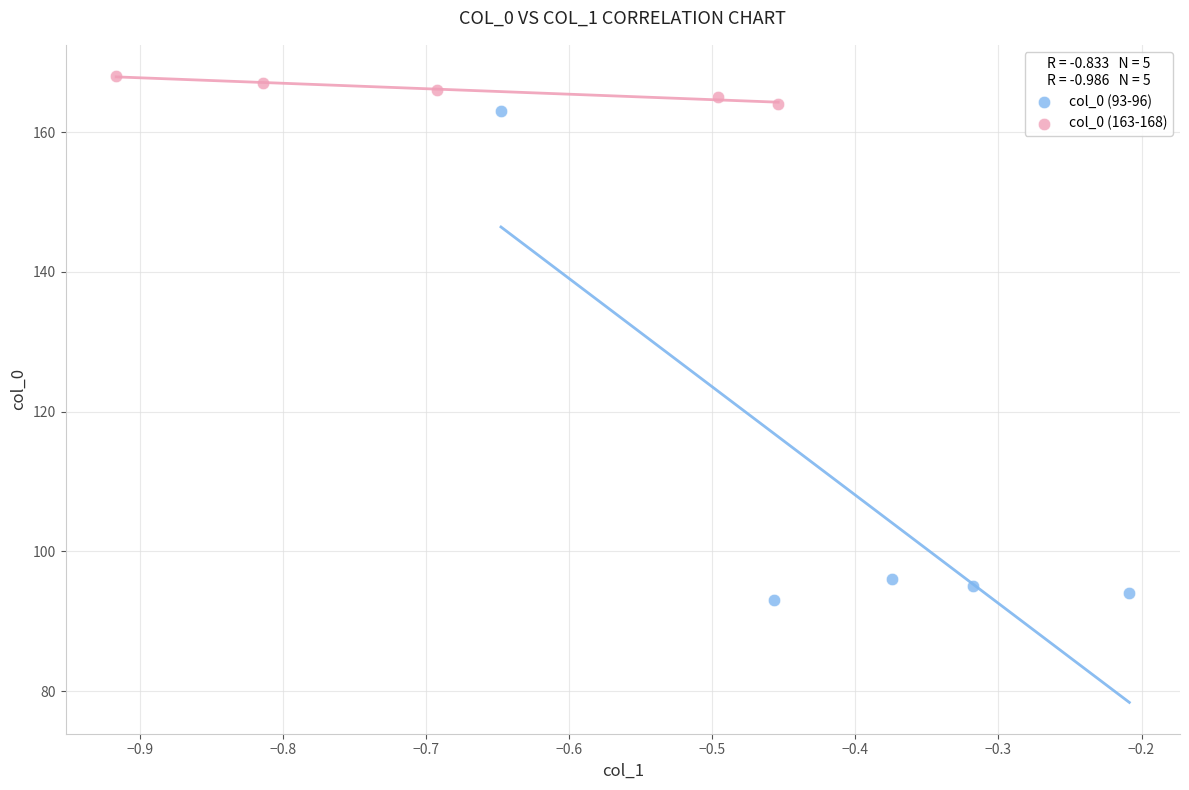

Which series contains the lowest Y value?

col_0 (93-96)